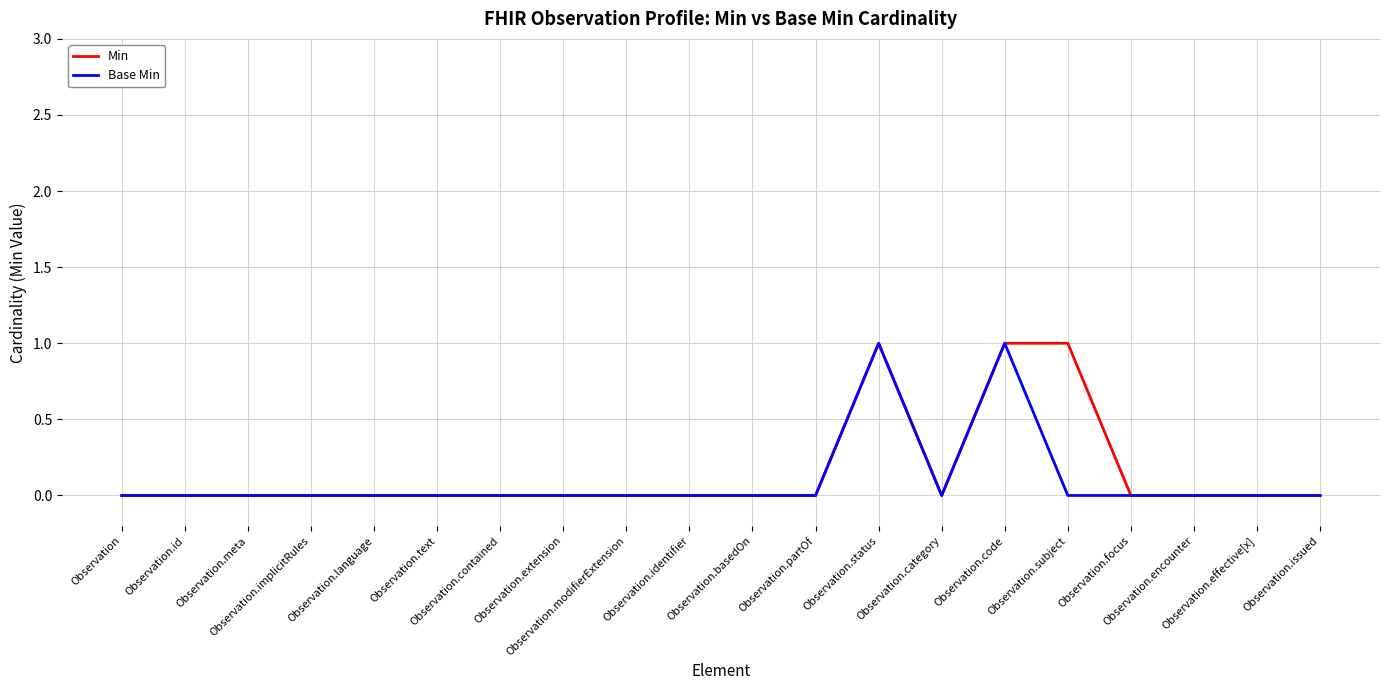

How many lines are shown in the chart?

2